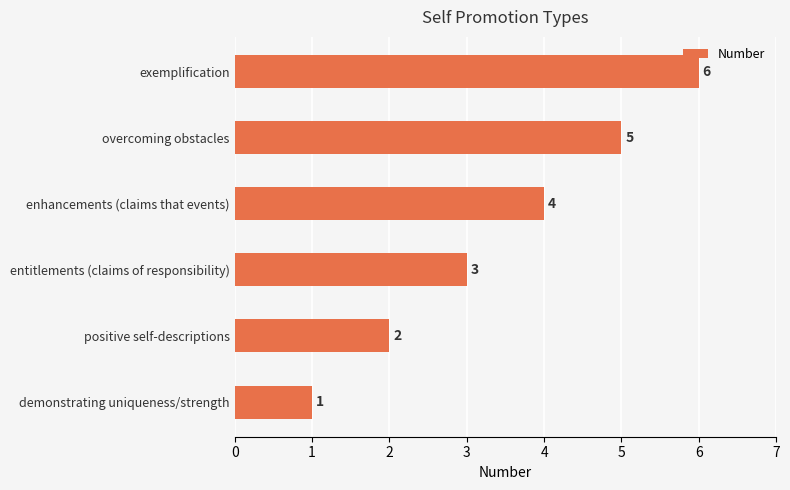

How many data points are less than 4?

3